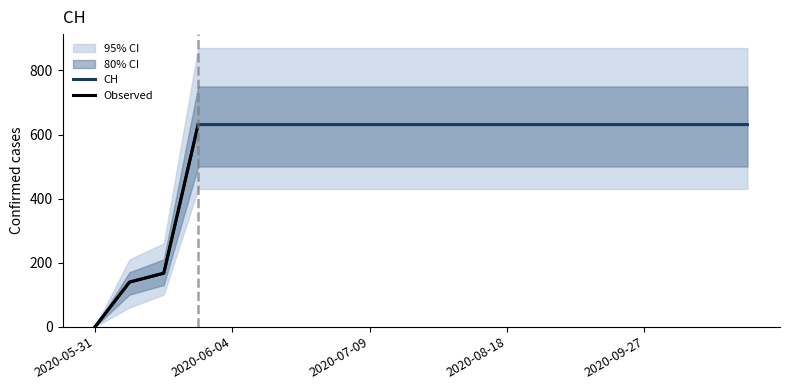

What is the change in value from 2020-05-31 to 2020-06-03?

+631